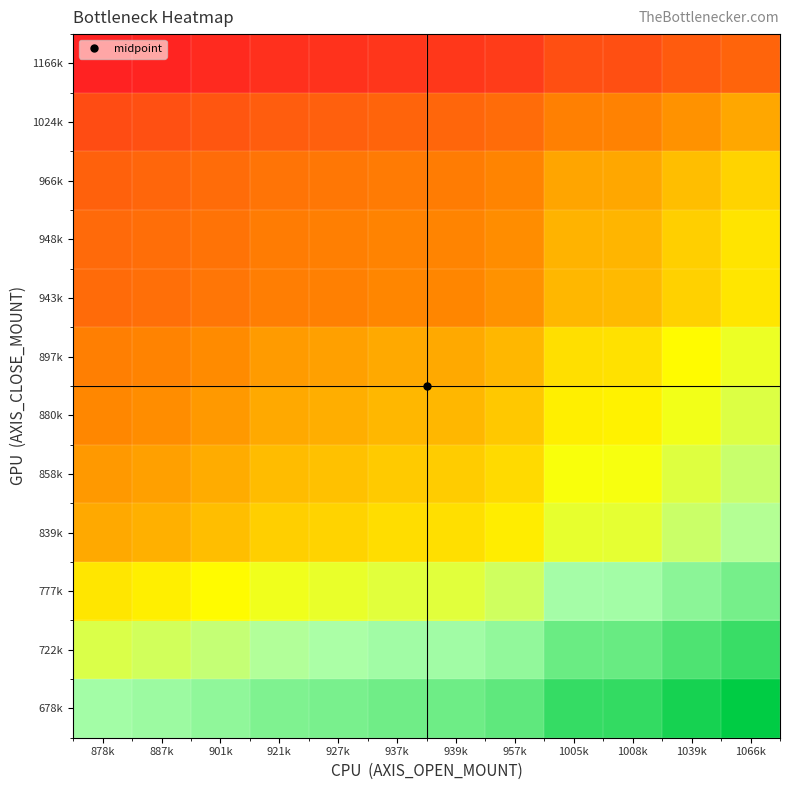

What is the spread (max minus min) of values at 921k?

0.6